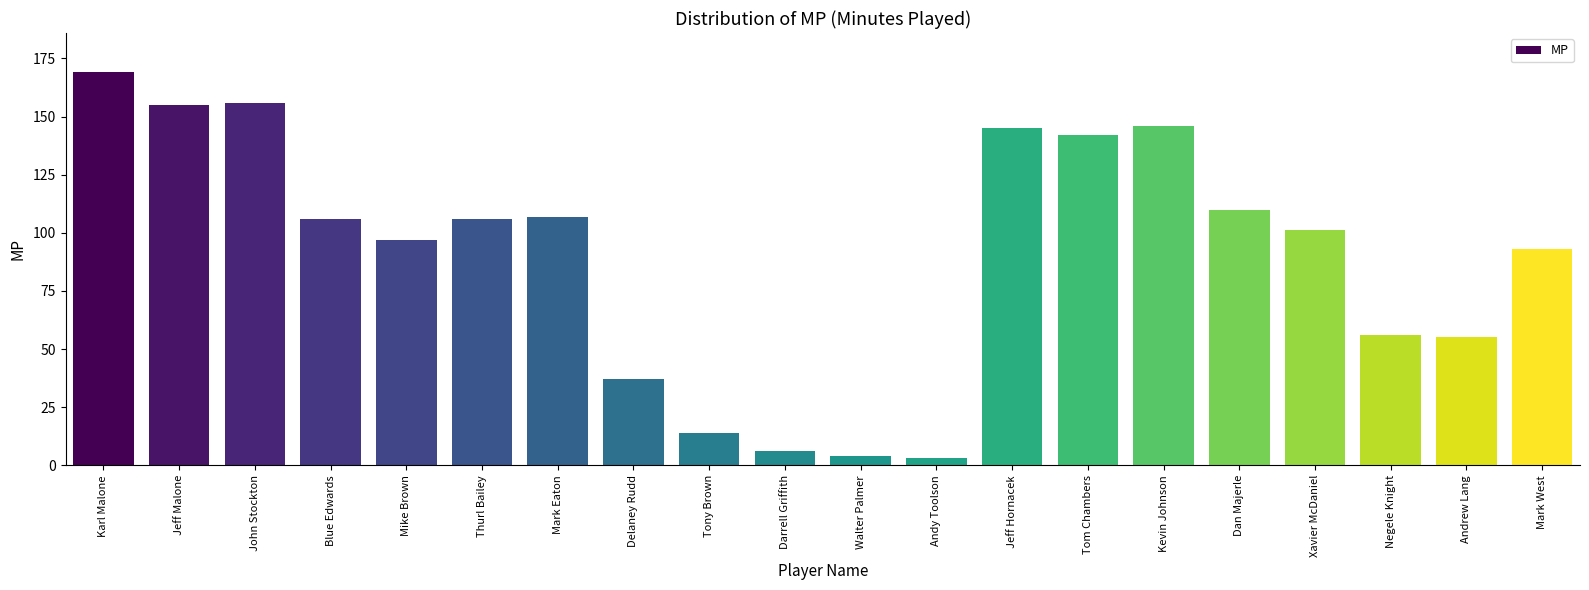

The value at Negele Knight is 25. True or false?

False